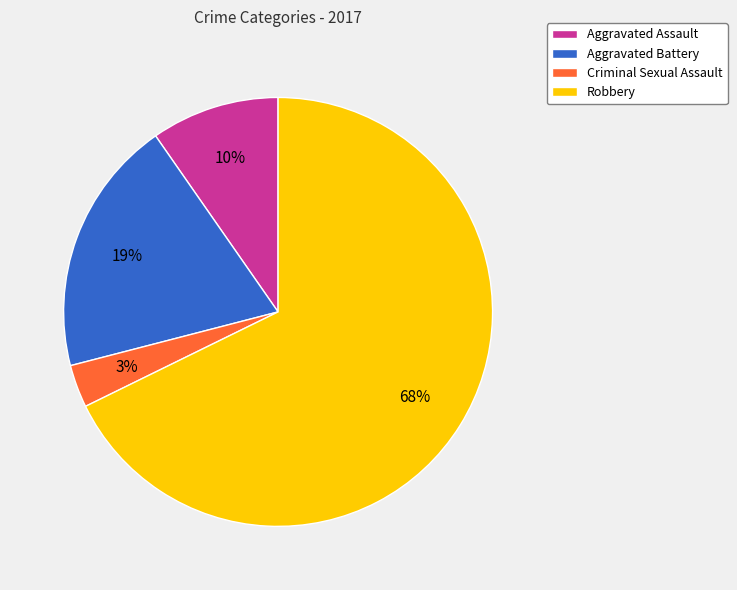

What is the smallest slice in the pie chart?

Criminal Sexual Assault